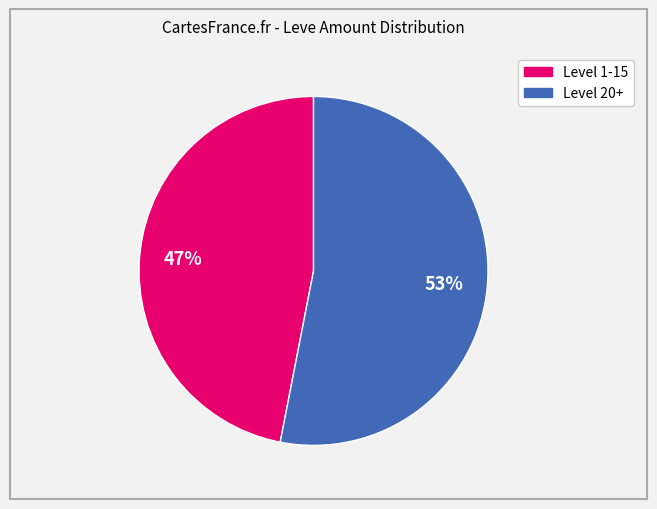

To the nearest percent, what is the average slice percentage?

50%